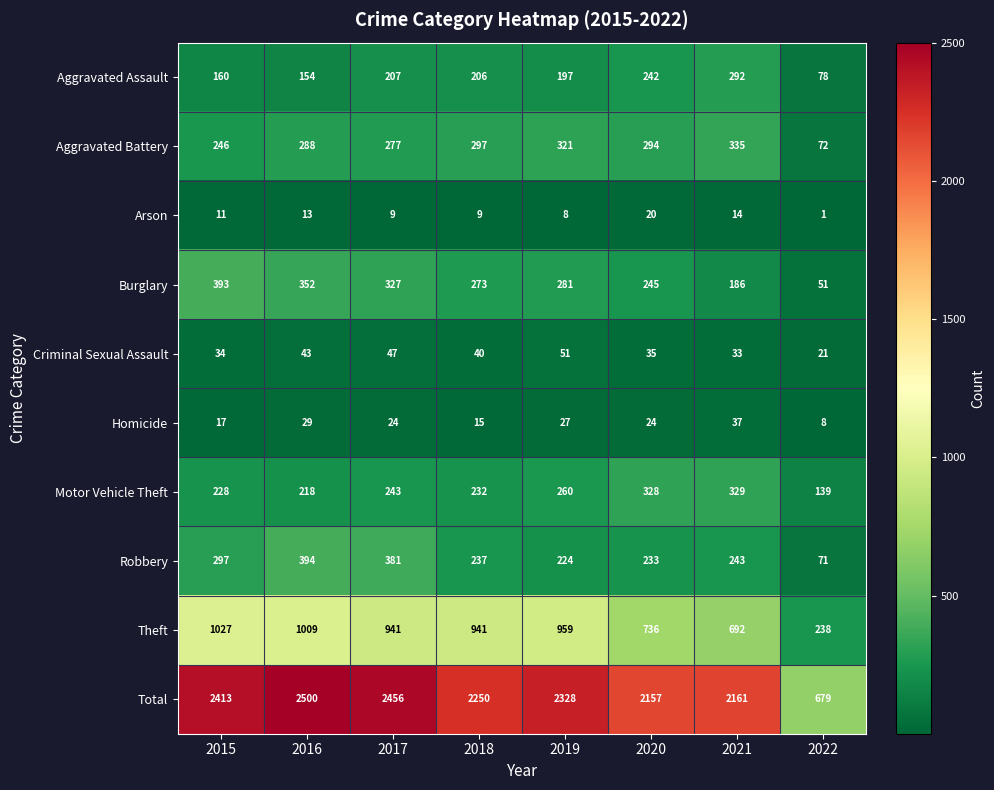

What is the minimum value shown in the chart?

1